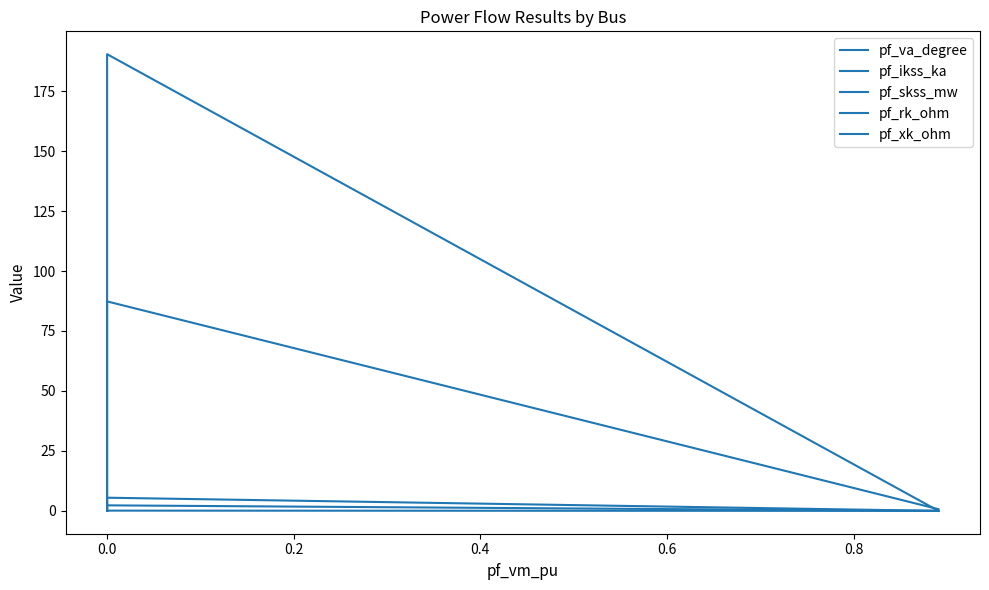

What is the sum of all pf_rk_ohm values?

0.1